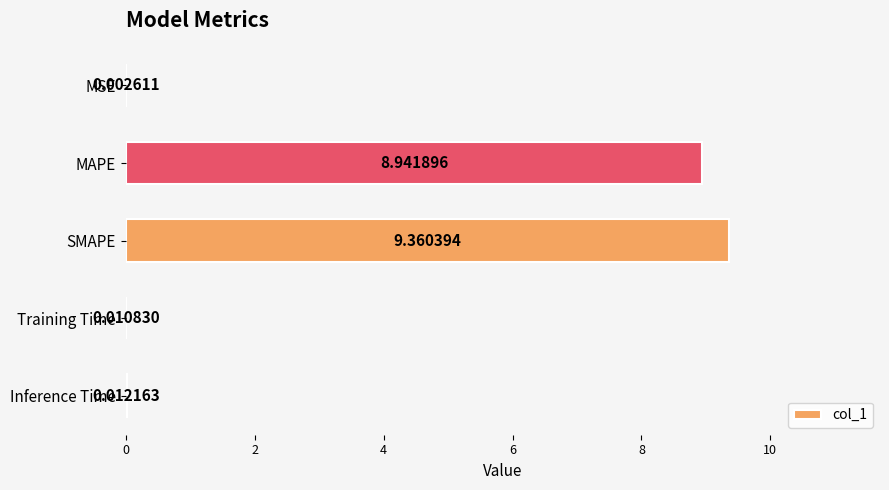

Between Training Time and MAPE, which is larger?

MAPE